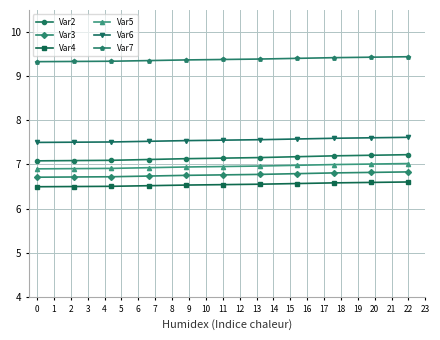

What is the smallest value displayed?

6.5